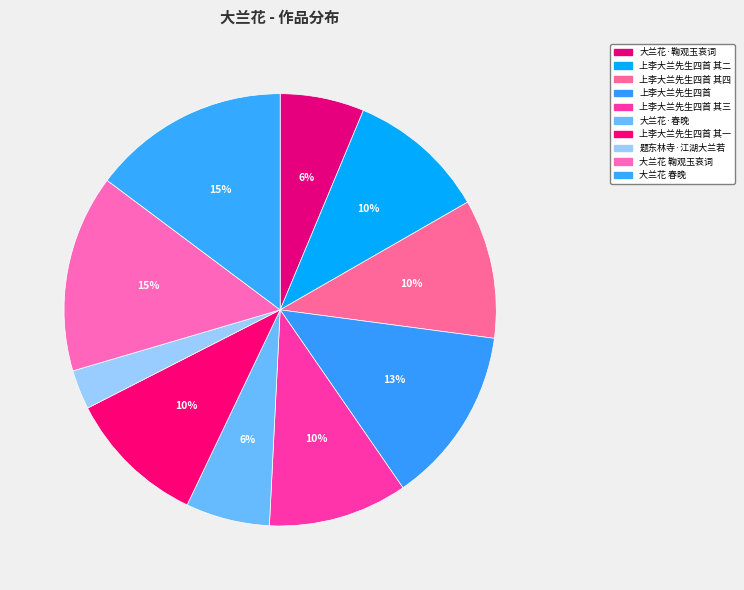

To the nearest percent, what portion does 题东林寺·江湖大兰若 represent?

3%